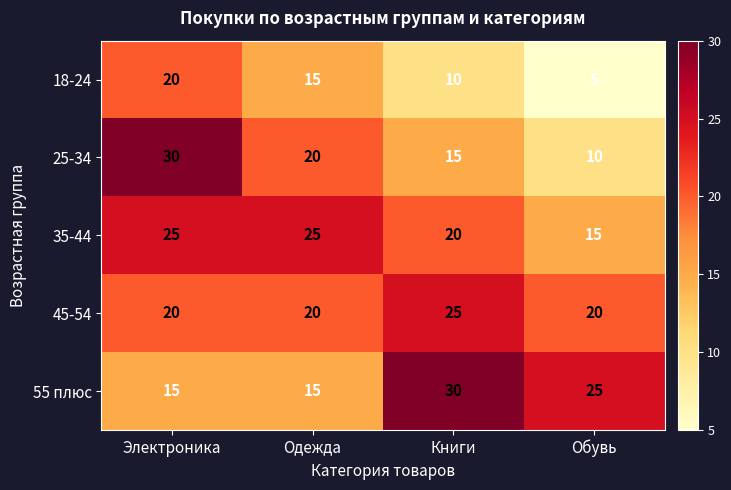

What is the total value across all series at Книги?

100